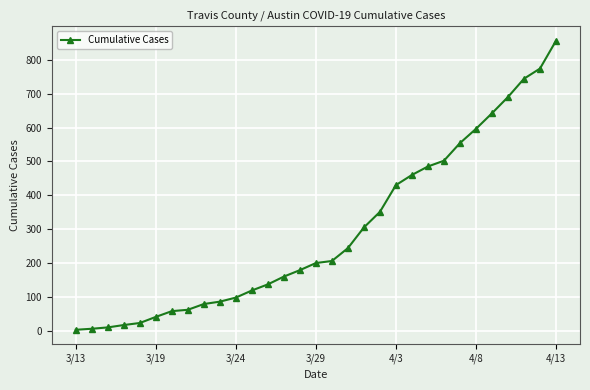

What is the maximum value shown in the chart?

856